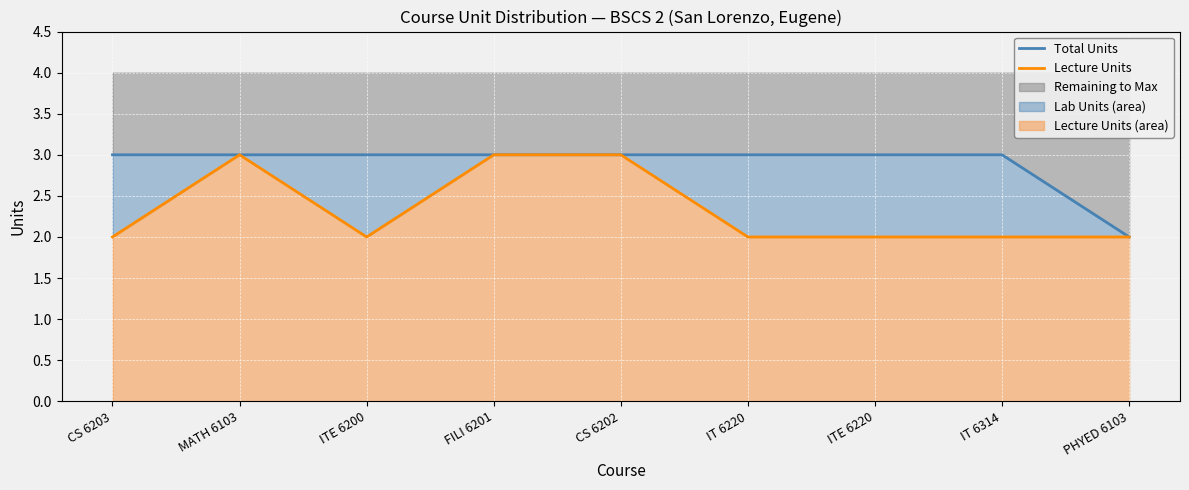

Where is the first local maximum for Lecture Units (line)?

MATH 6103